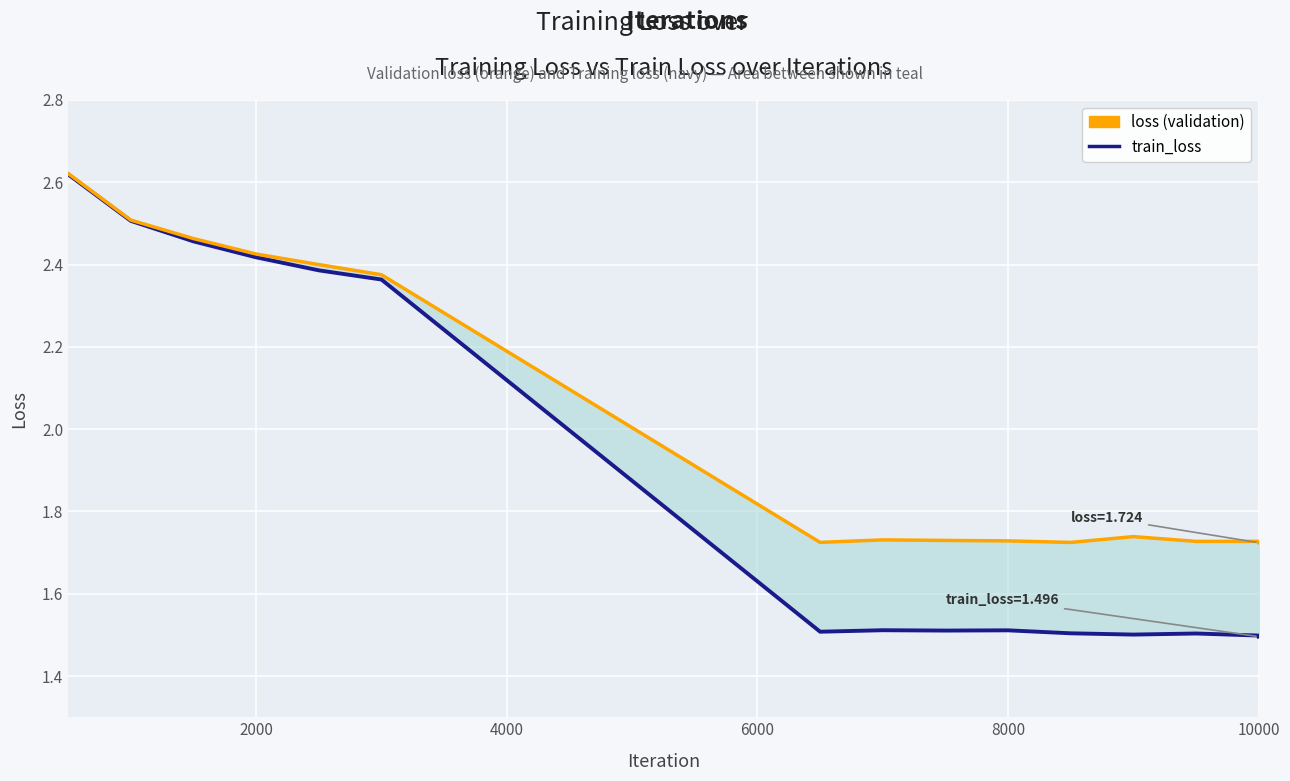

Rank the series by their average value, from highest to lowest.

loss, train_loss